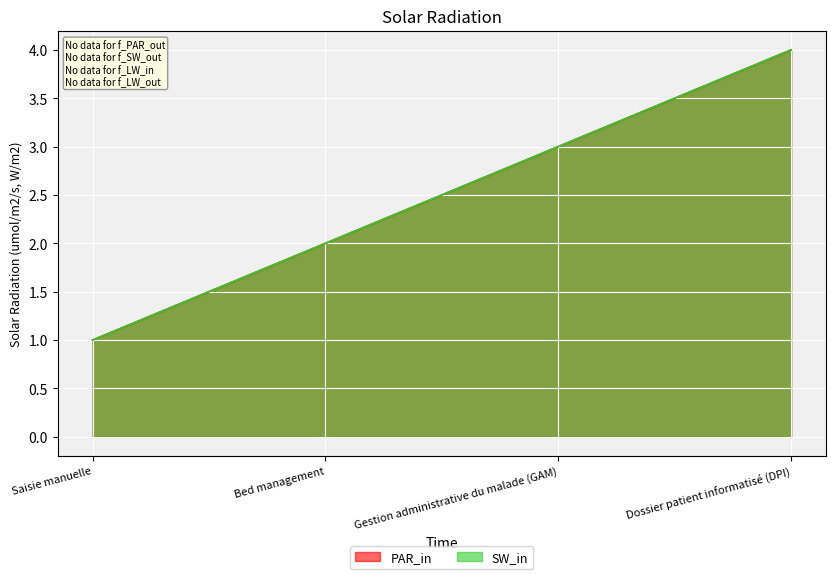

At Dossier patient informatisé (DPI), list the series in order from largest to smallest.

PAR_in, SW_in